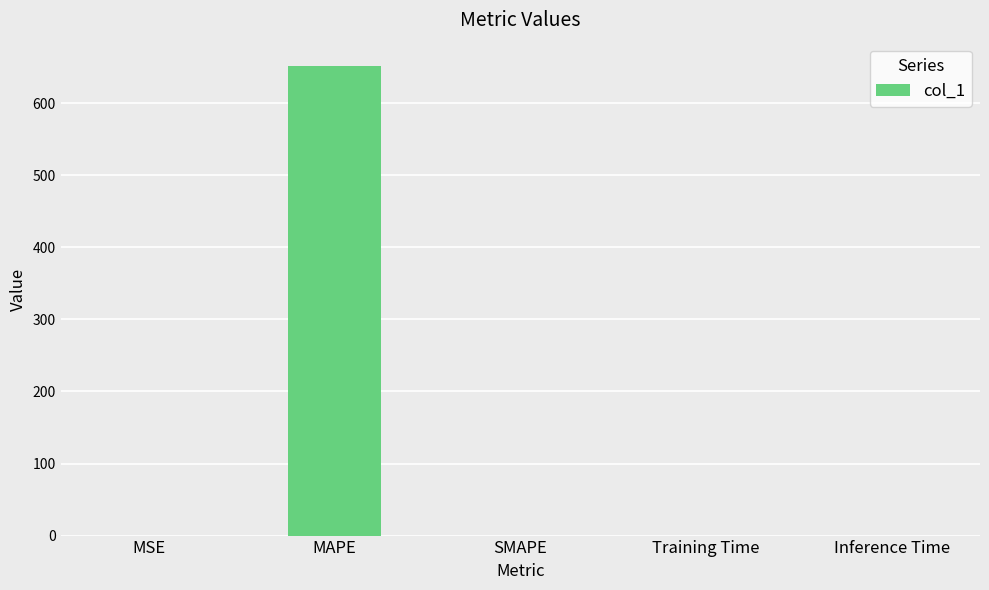

Count the number of categories in the chart.

5